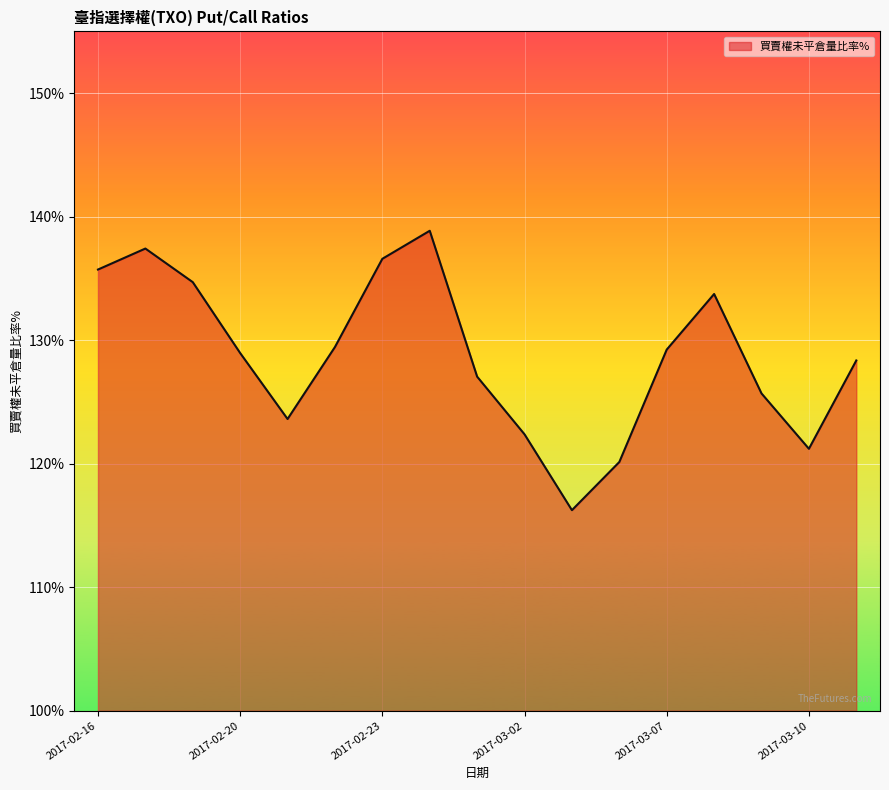

How many lines are shown in the chart?

1